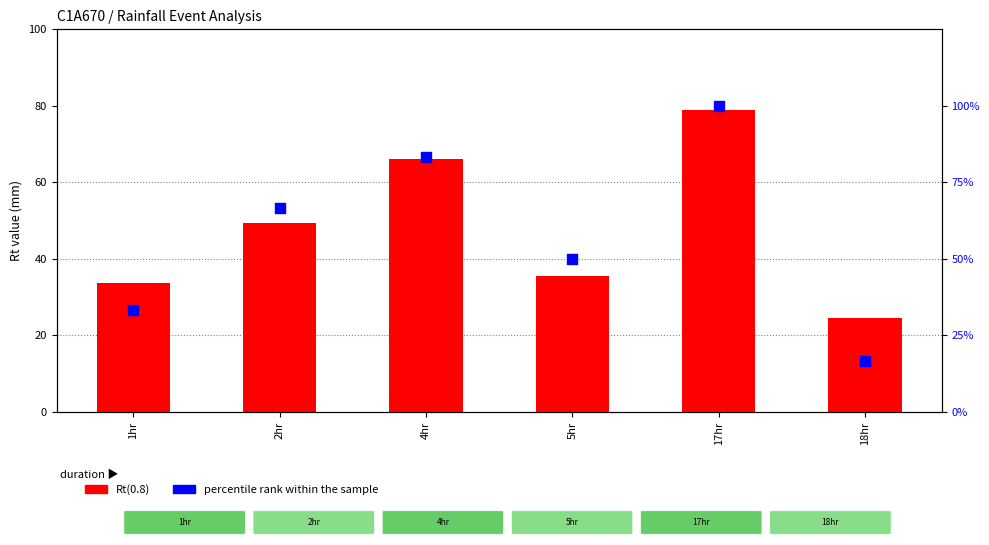

Which series reaches the minimum Y coordinate?

percentile rank within the sample